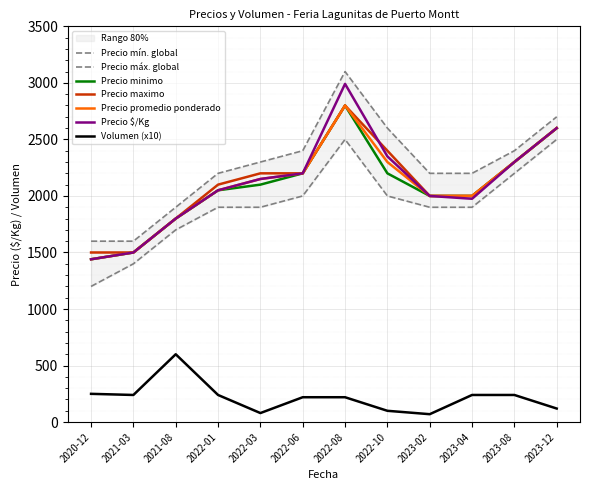

Is the value of Precio minimo at 2023-04 greater than the value of Precio $/Kg at 2023-08?

No